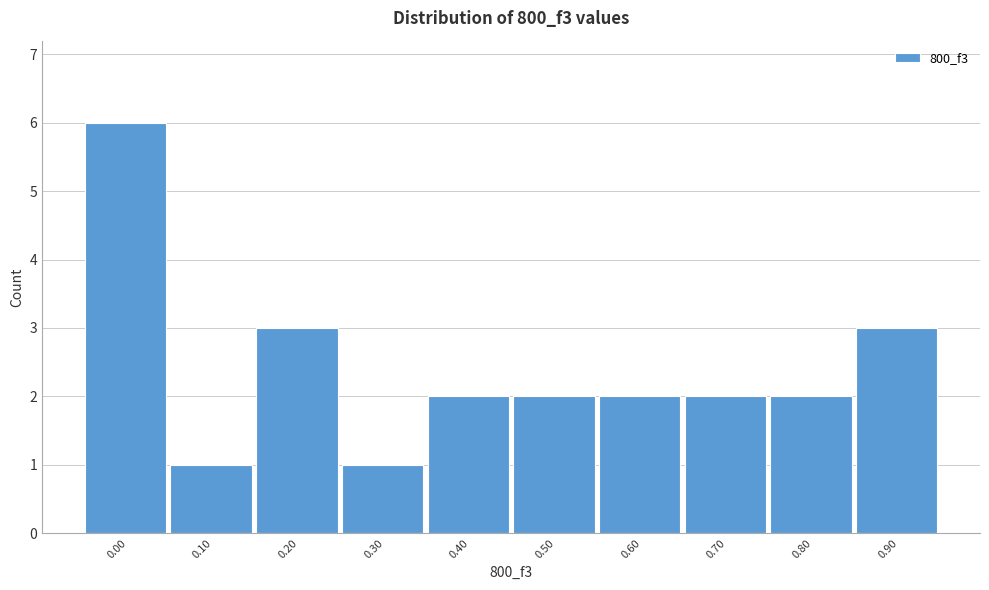

Reading right to left, extract all data points from this chart.

3	2	2	2	2	2	1	3	1	6